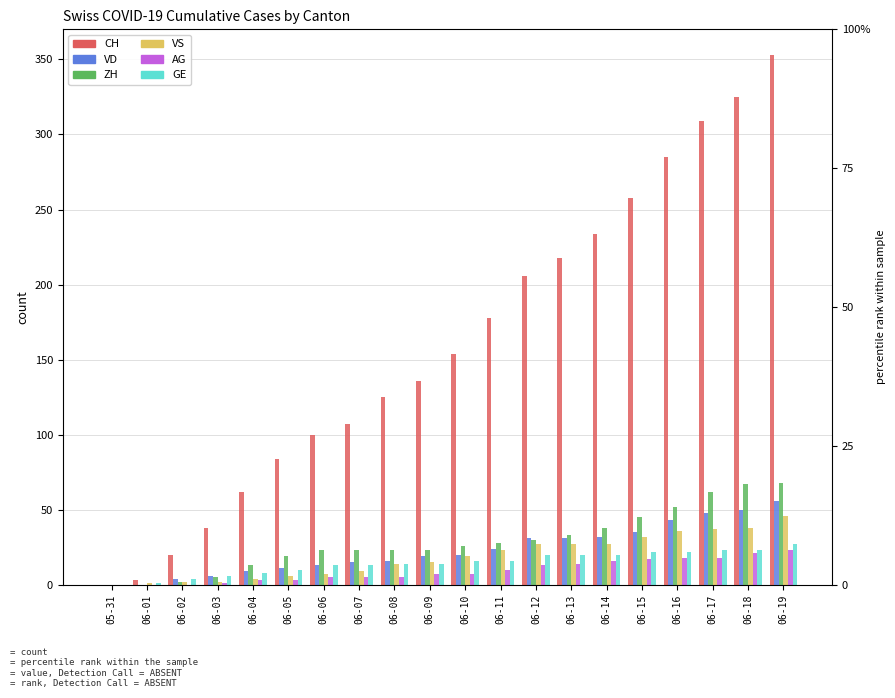

What is the sum of the AG values at 06-04 and 06-15?

20